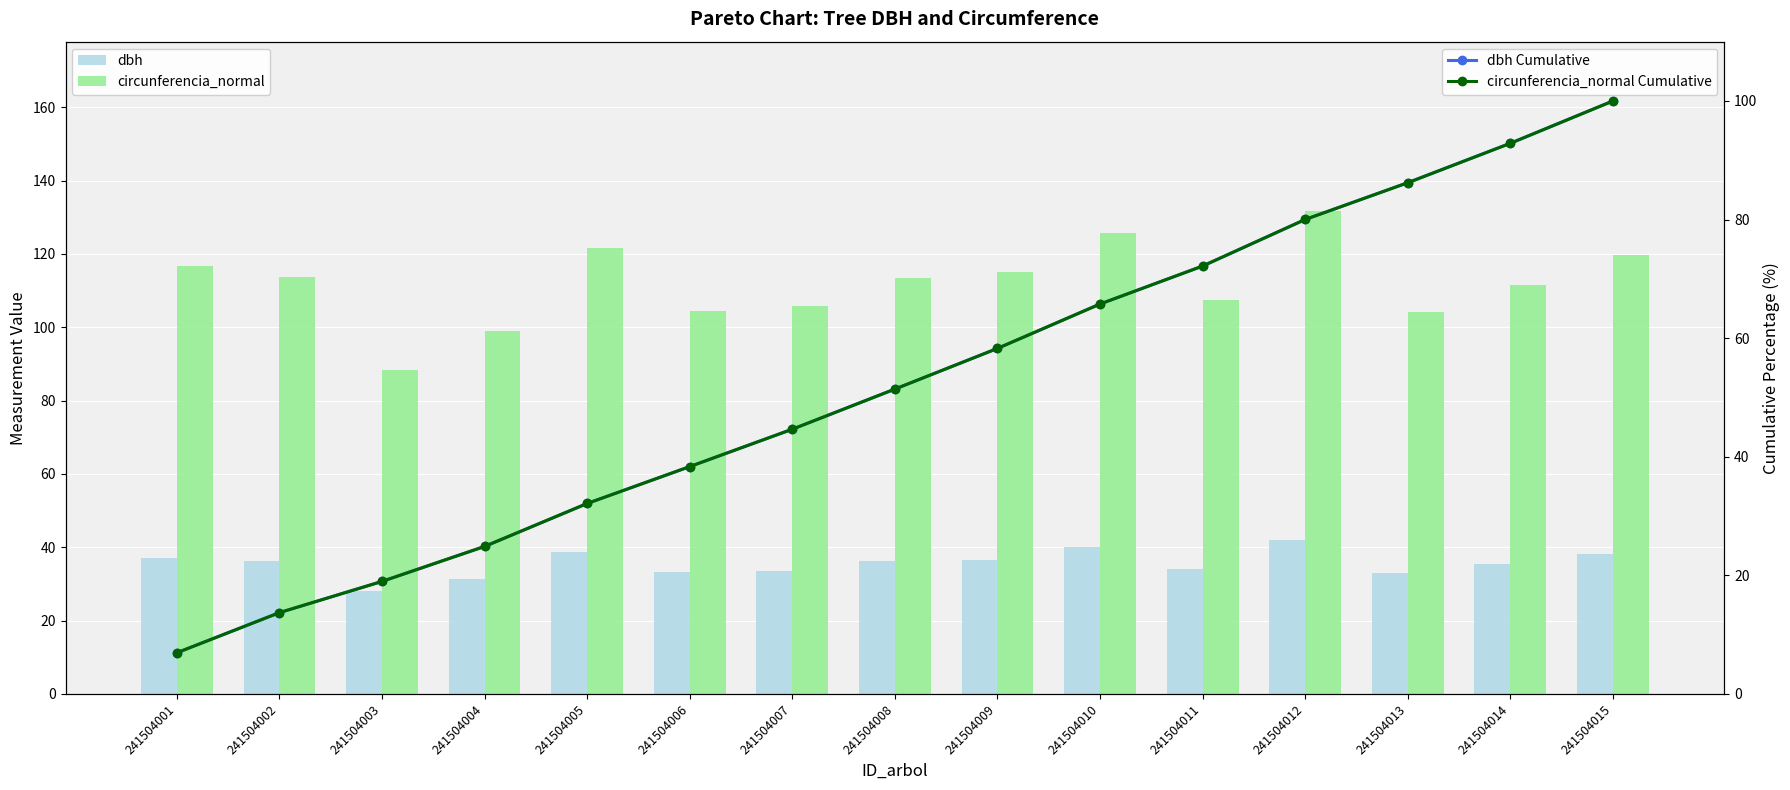

Does the chart contain stacked bars?

No